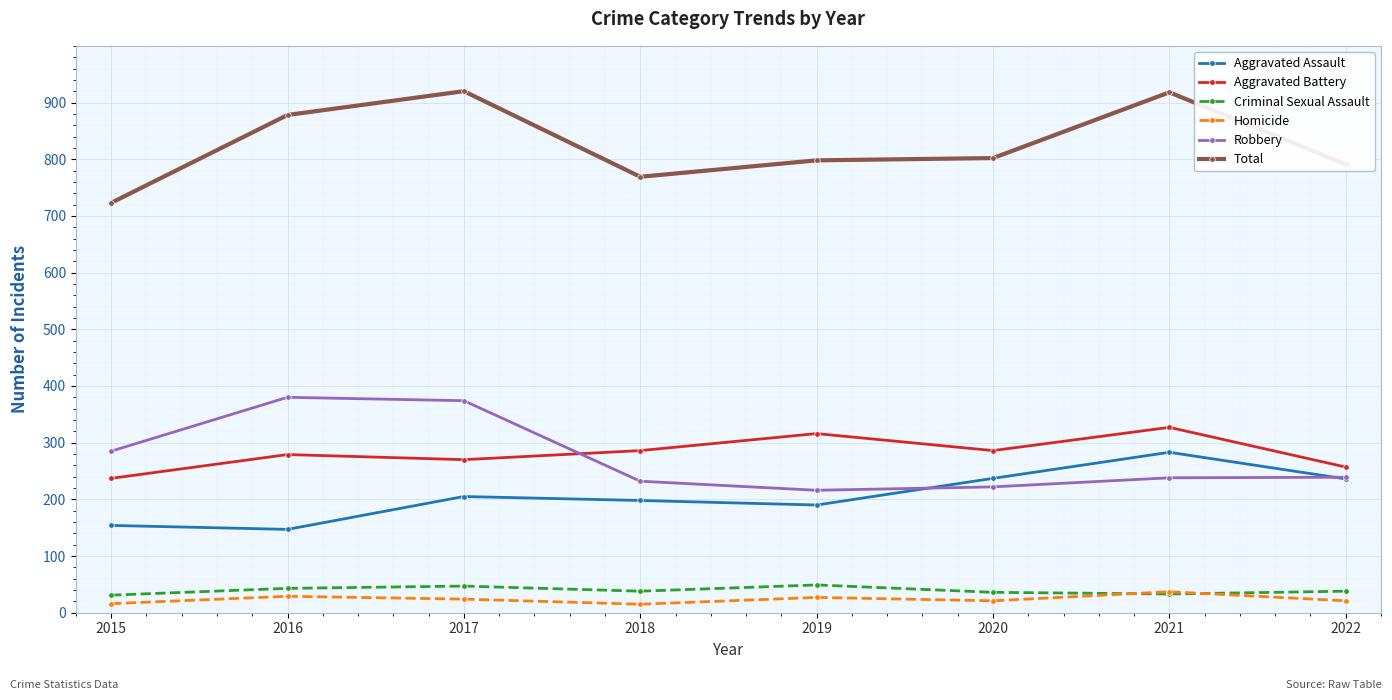

Which category has the highest value in the Aggravated Assault series?

2021